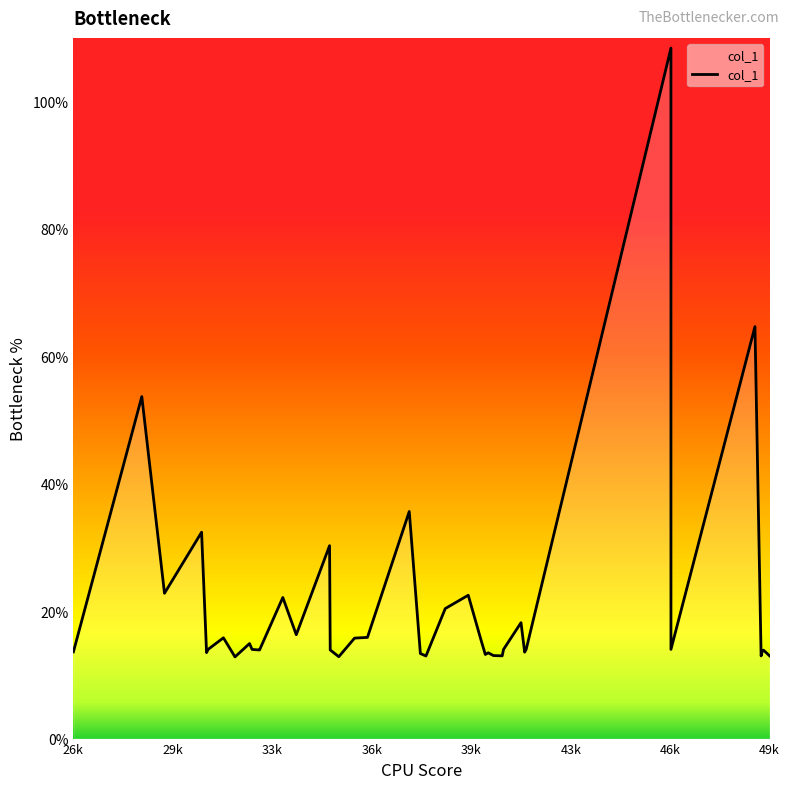

What is the label of the 8th point from the left?

31844.5